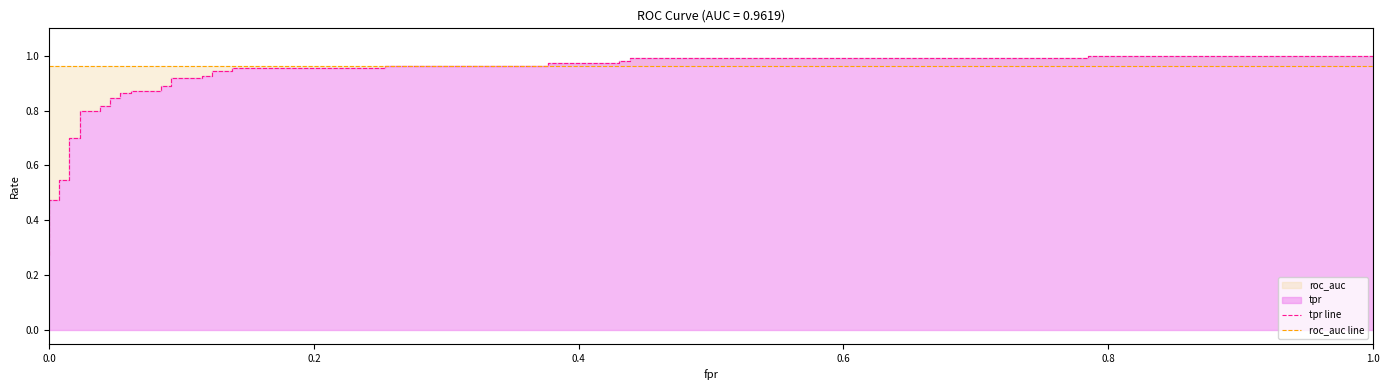

At how many categories does at least one series exceed 0?

40